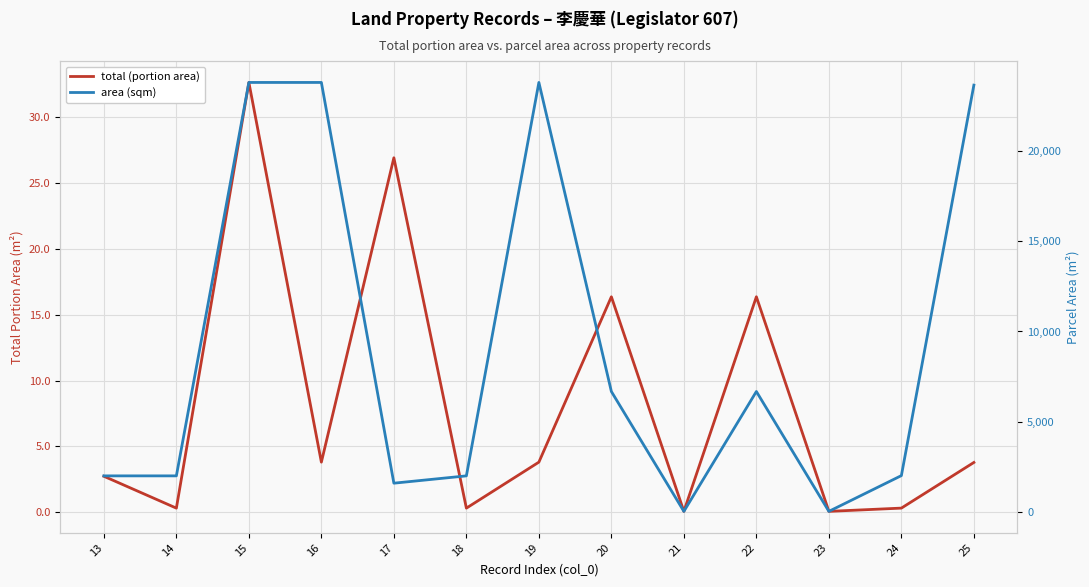

Which series has the largest range (max minus min)?

area (sqm)